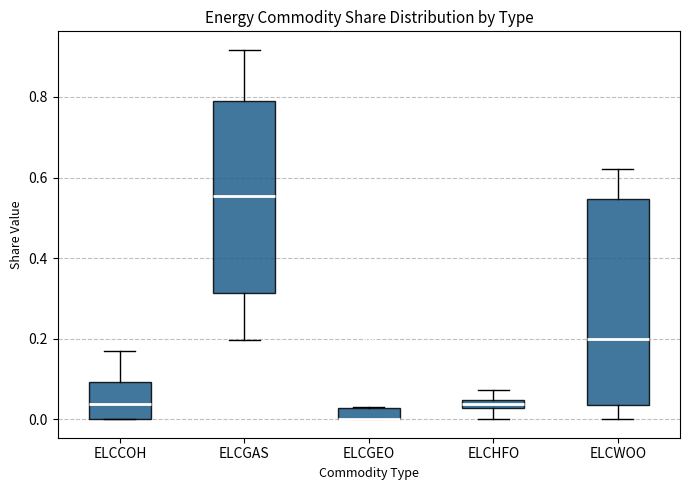

Where is the lower edge of the box for ELCHFO on the y-axis? The values are not printed on the chart, so give them approximately, as read against the axis.

0.02